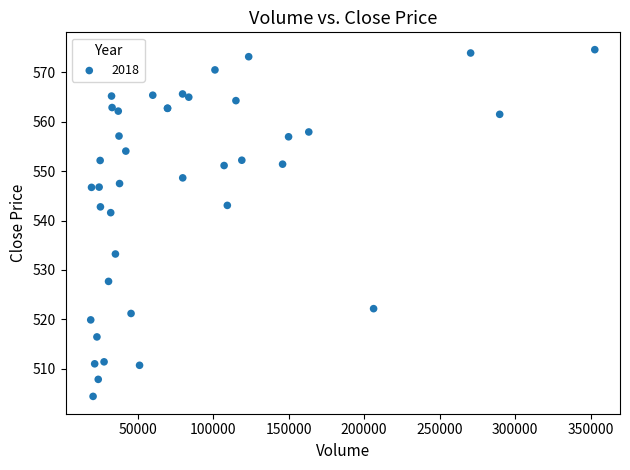

What Y value in the scatter plot is closest to 539?

541.6